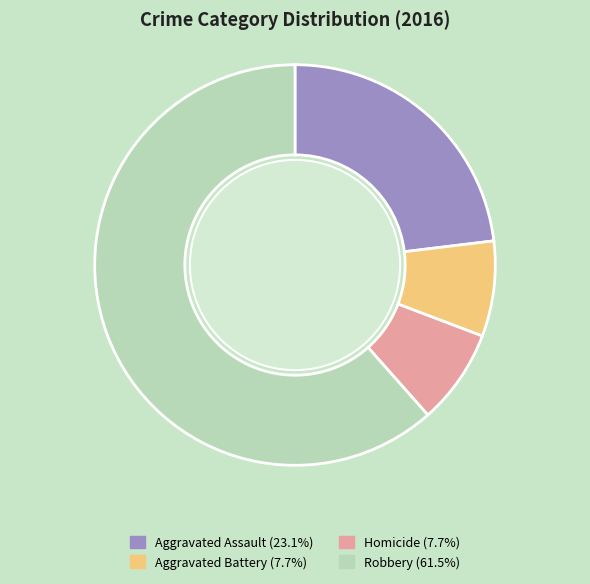

Do Aggravated Battery and Robbery together represent more than half of the pie?

Yes